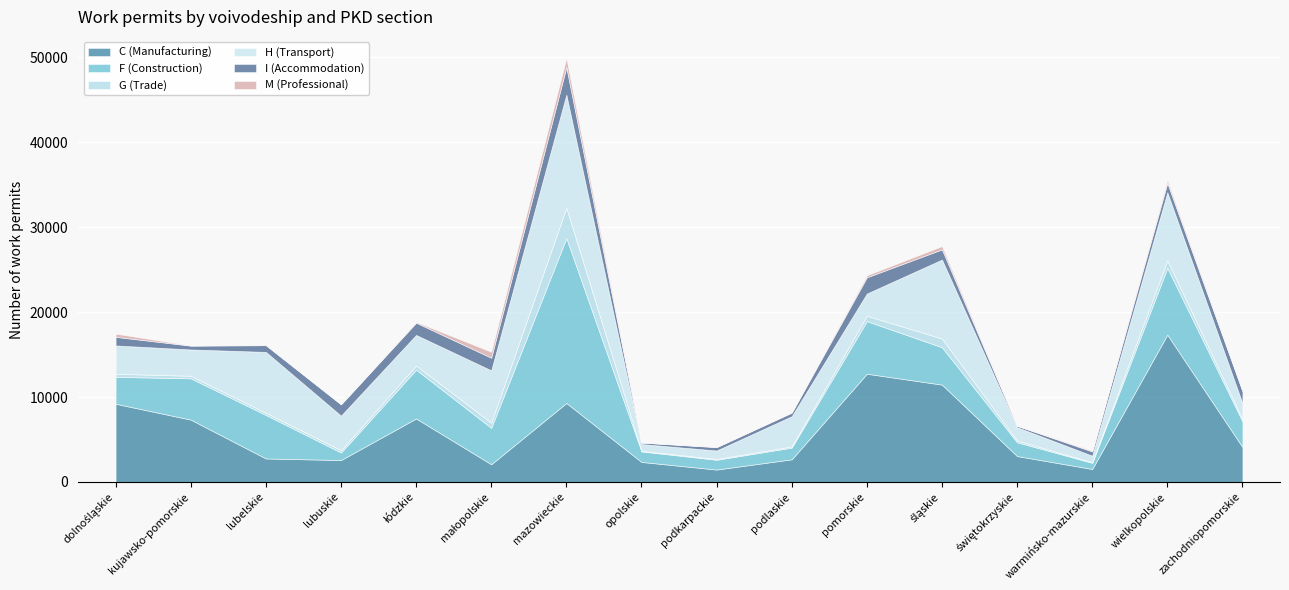

What are all the series names shown in the legend?

C (Manufacturing), F (Construction), G (Trade), H (Transport), I (Accommodation), M (Professional)